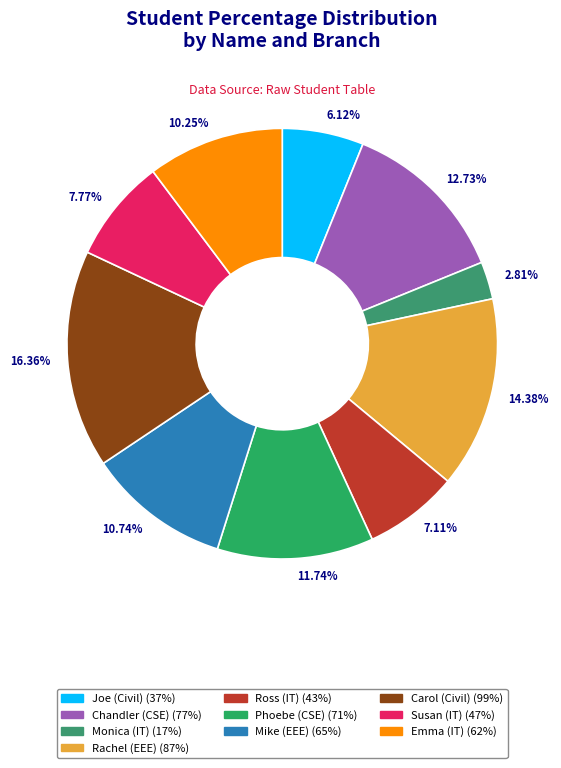

Count the number of slices in the pie.

10